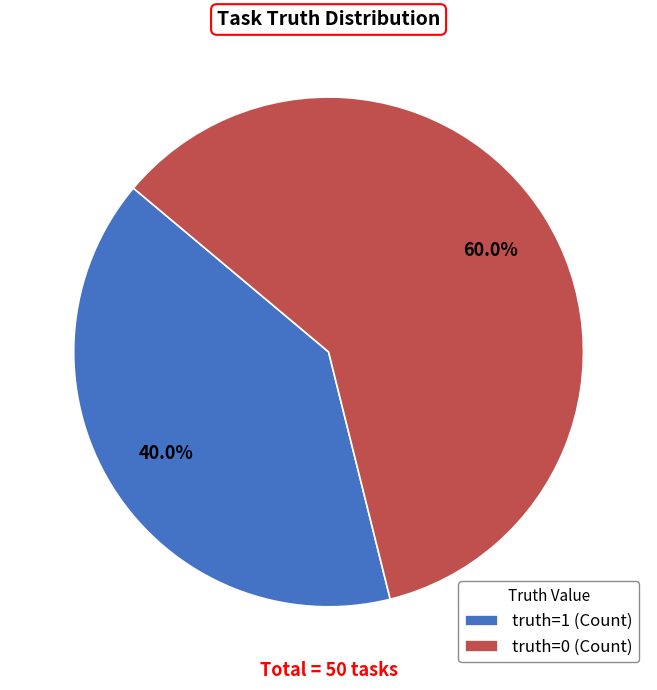

What percentage is the truth=1 (Count) slice, to the nearest percent?

40%